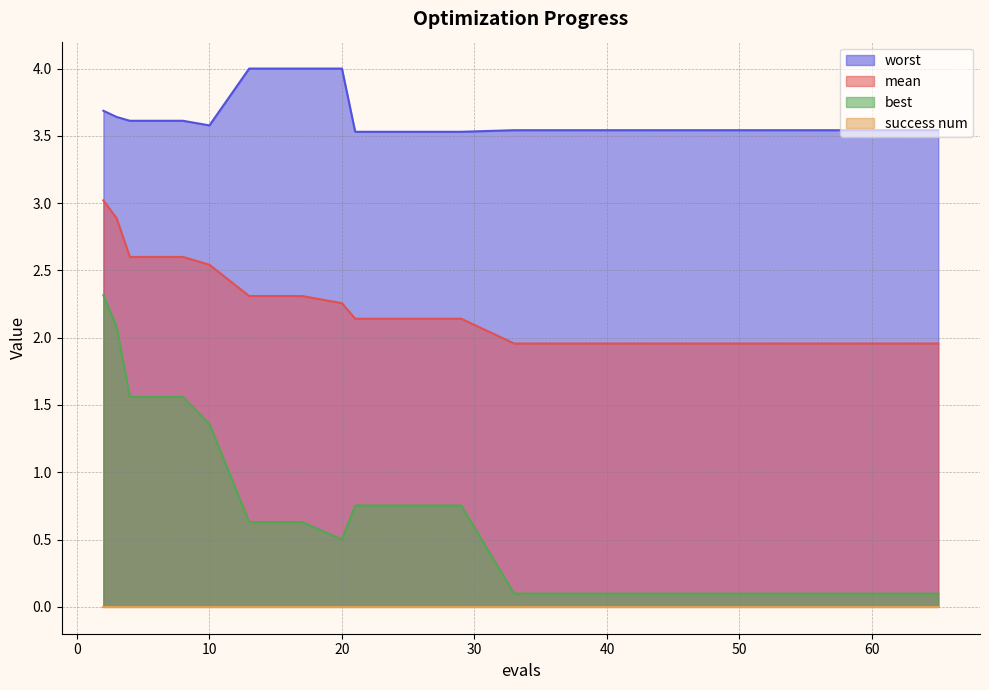

At which category does worst reach its first local valley?

10